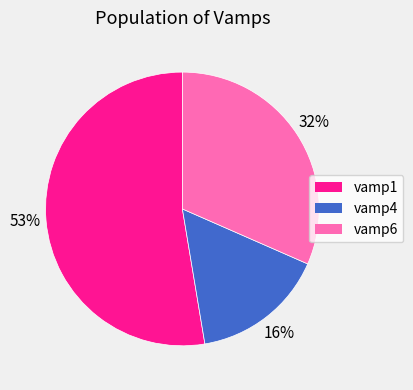

To the nearest percent, what is the combined percentage of vamp6 and vamp1?

84%